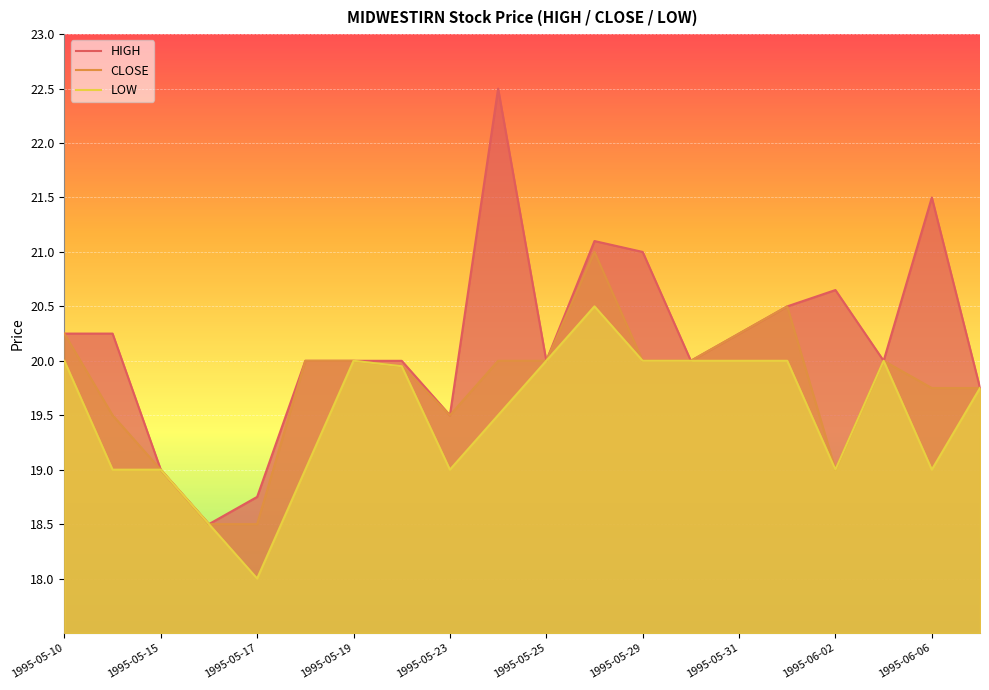

How many lines are shown in the chart?

3